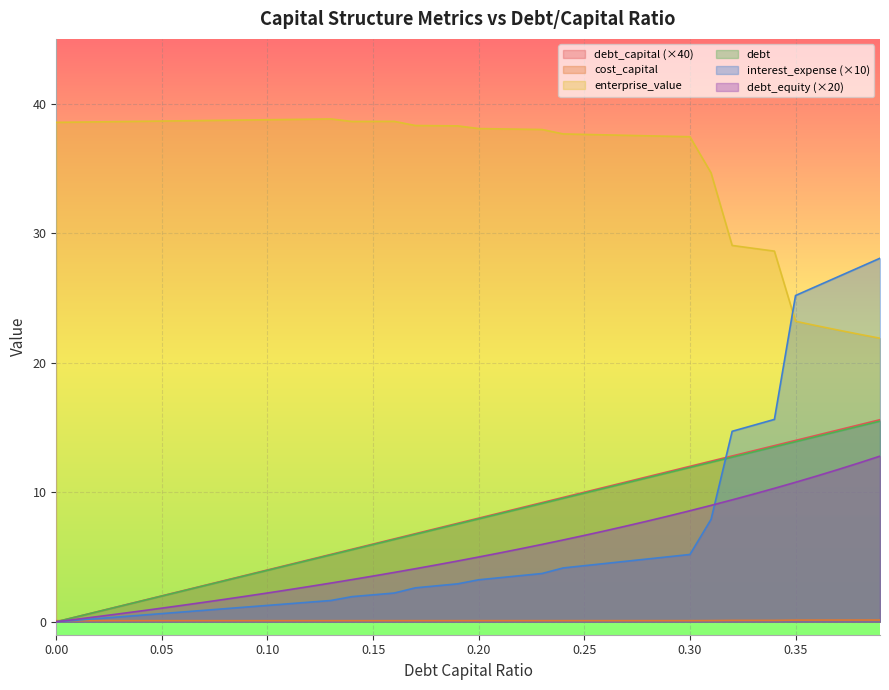

Which category has the lowest value in the cost_capital series?

0.13